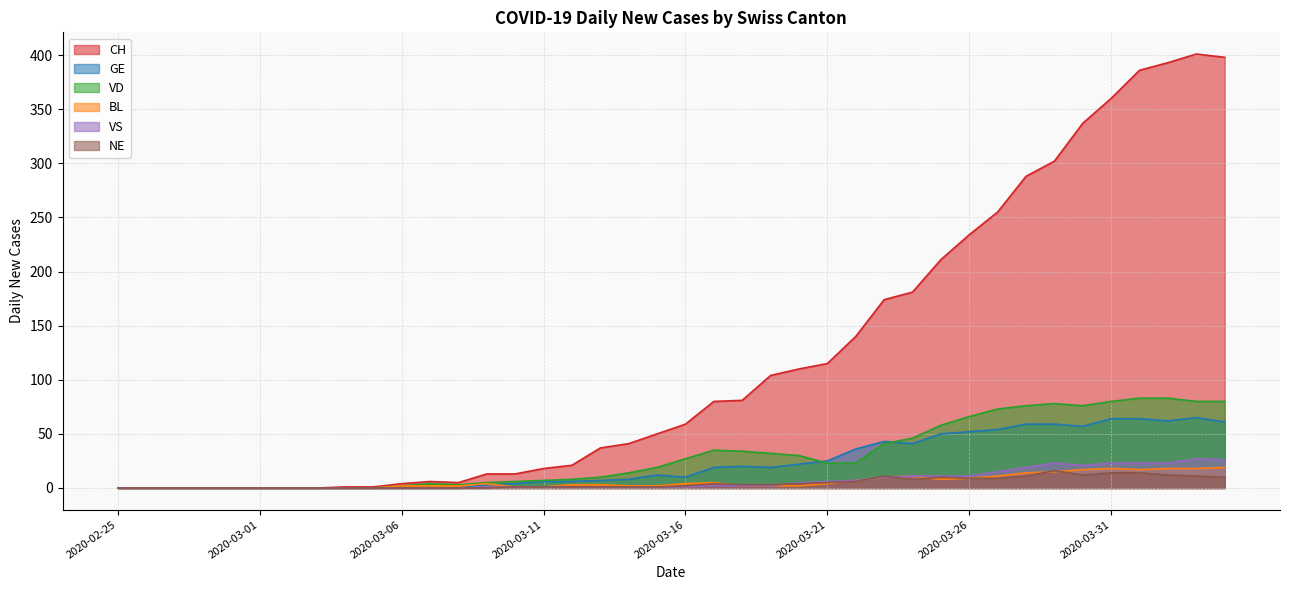

Where is the first local minimum for GE?

2020-03-16